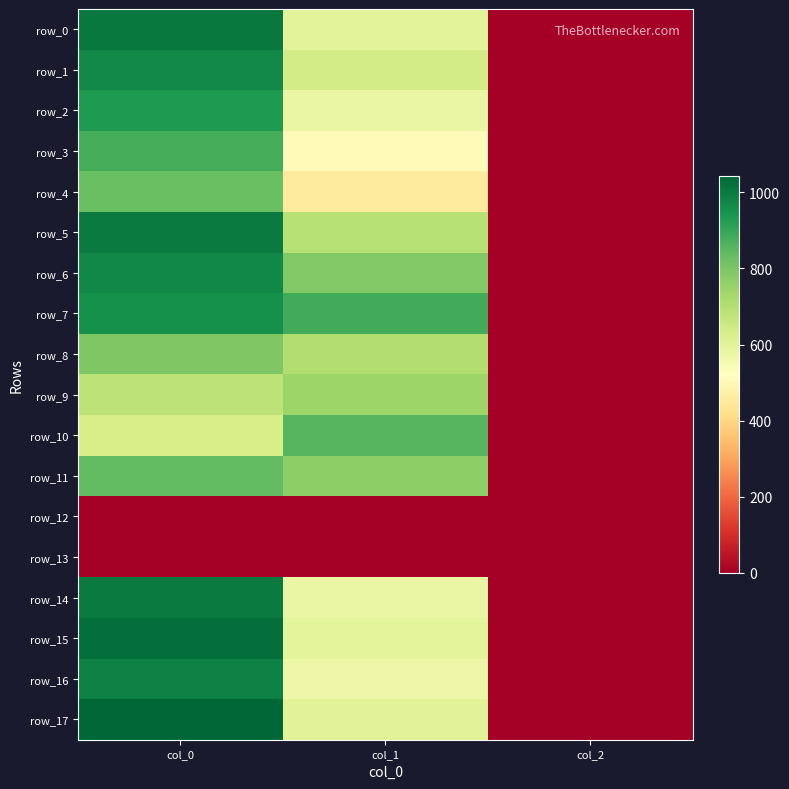

Is it true that row_4 equals 2.0 at col_2?

True